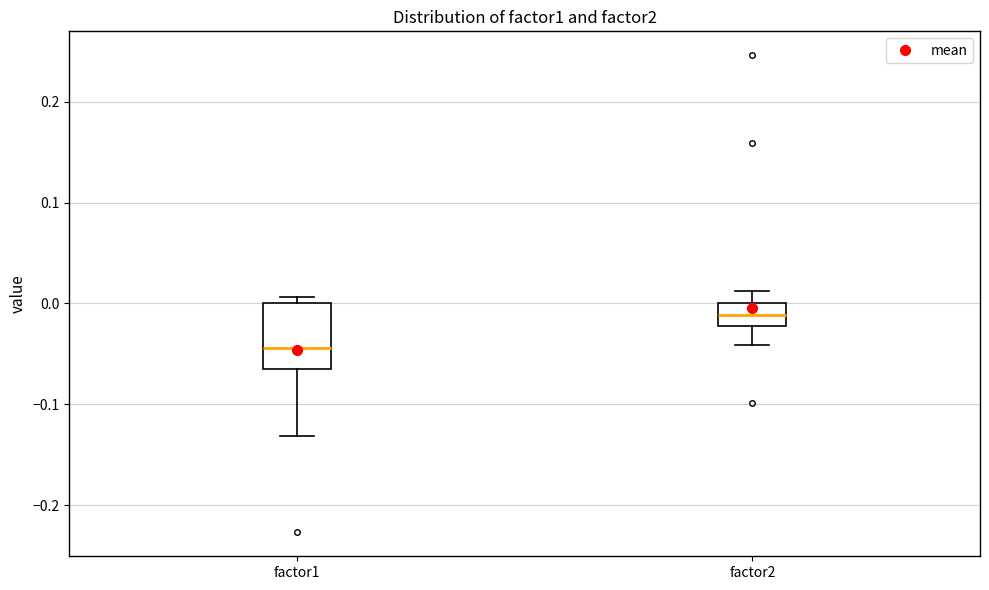

Which box's median line is the lowest?

factor1